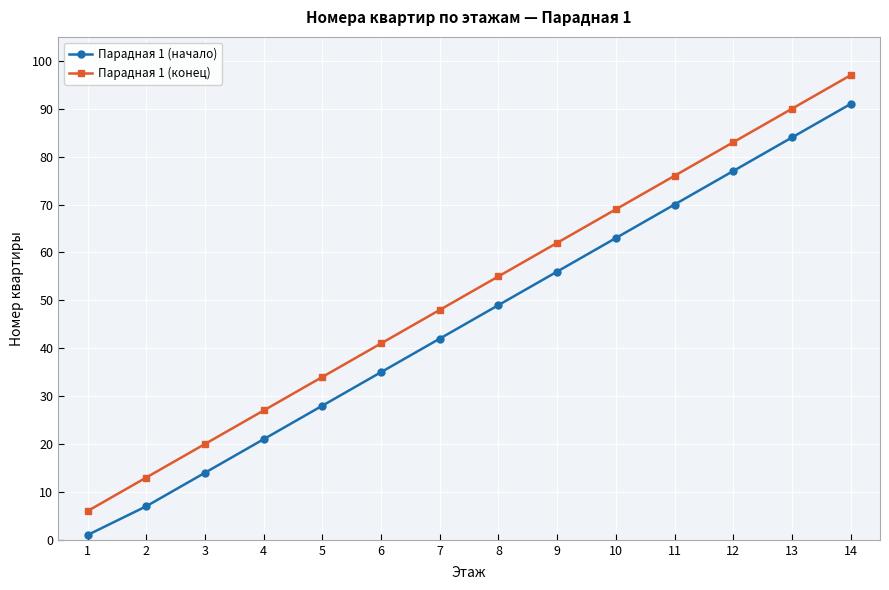

Rank the categories by Парадная 1 (начало) value from lowest to highest.

1, 2, 3, 4, 5, 6, 7, 8, 9, 10, 11, 12, 13, 14